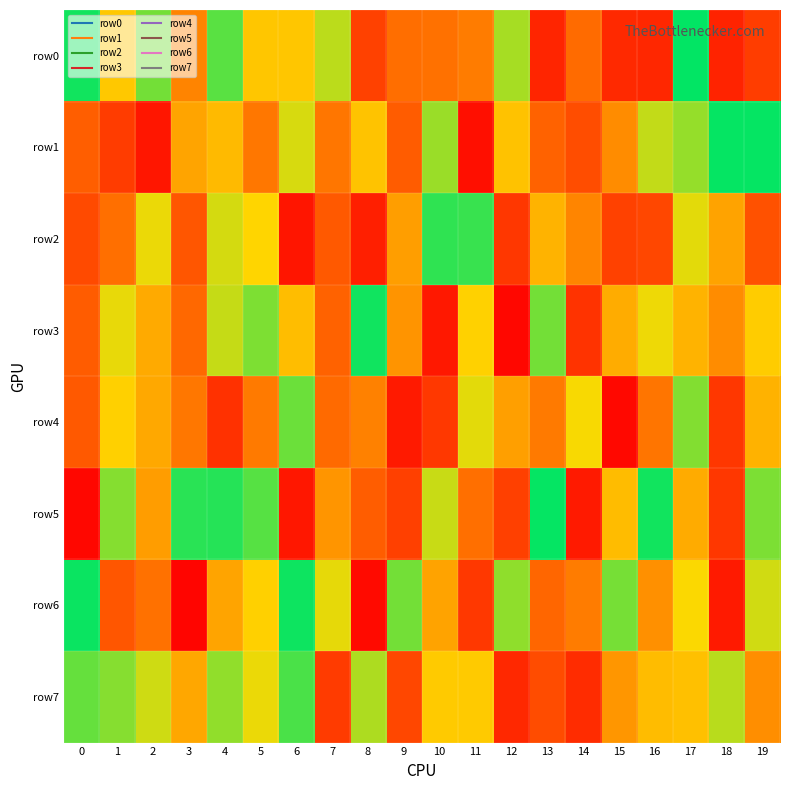

Which series has the widest spread of values?

row5